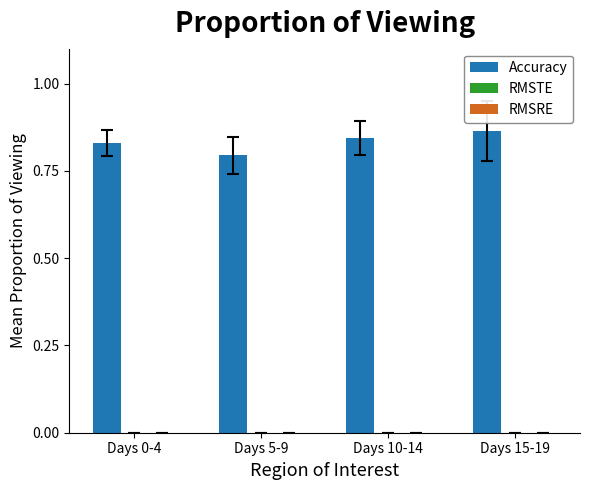

Where is the data nearest to the value 0?

Days 5-9